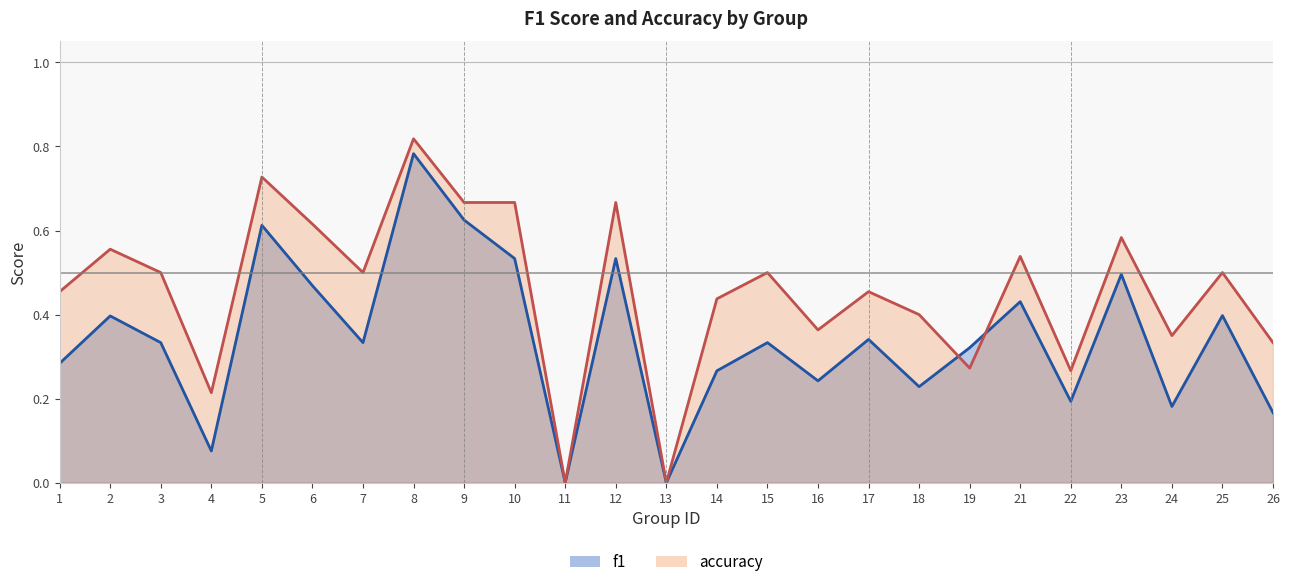

The f1 series shows 0.2 at 12. True or false?

False